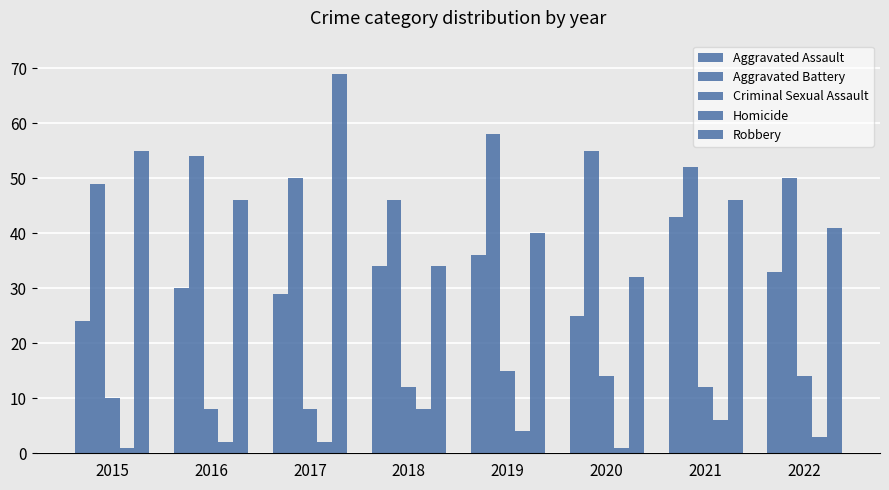

Does the chart contain any negative values?

No